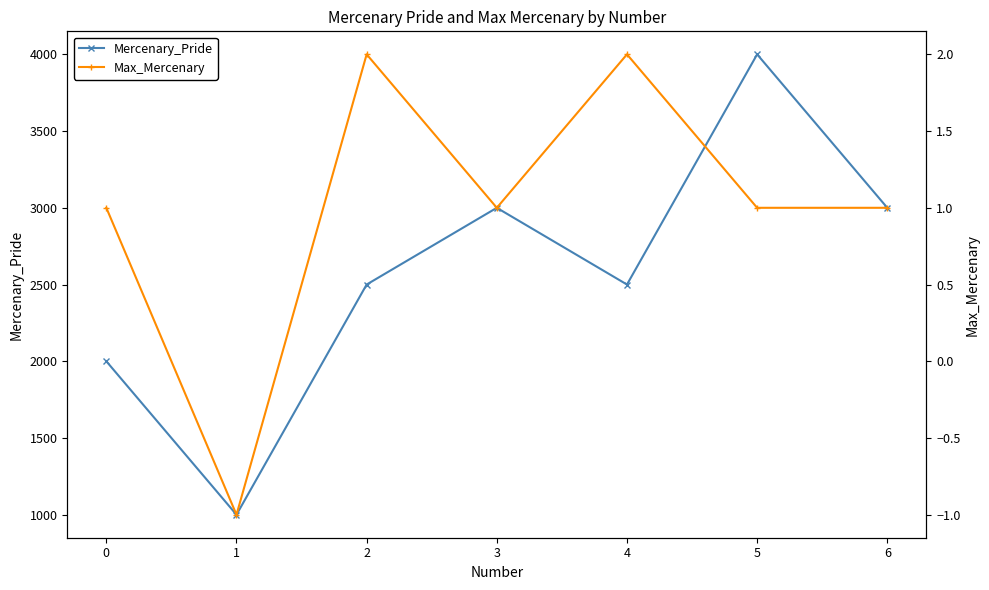

What is the spread (max minus min) of values at 2?

2498